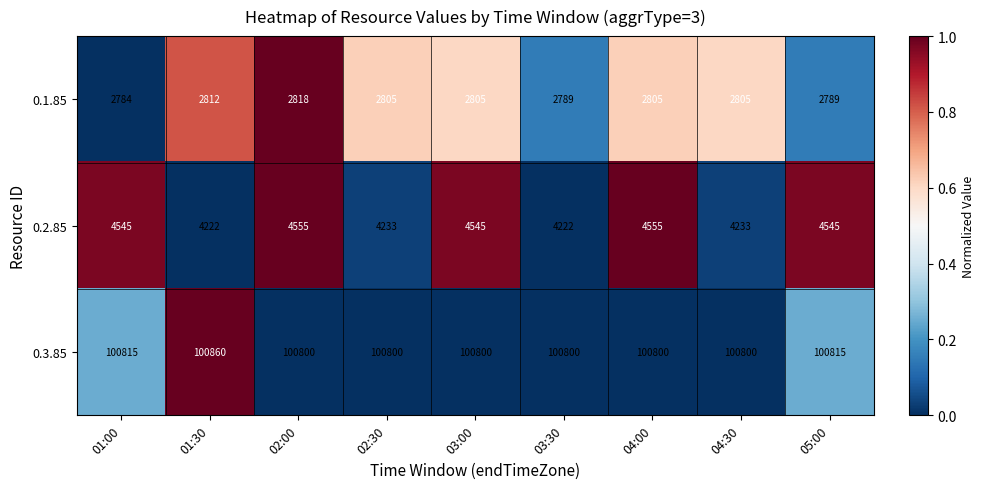

At 01:00, list the series in order from largest to smallest.

0.3.85, 0.2.85, 0.1.85